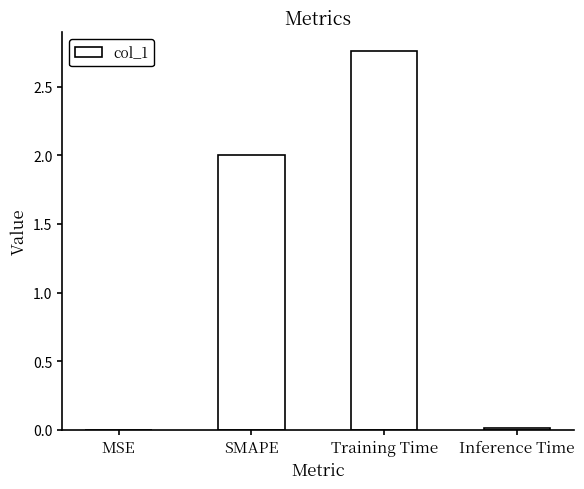

What is the change in value from SMAPE to Training Time?

+0.8